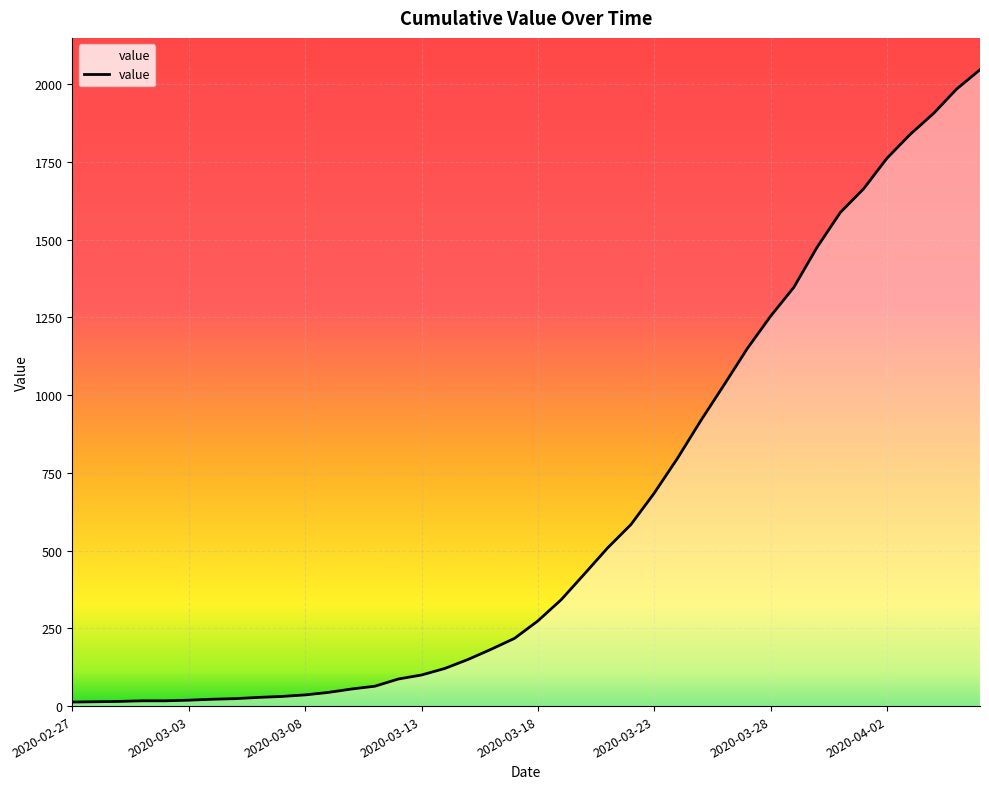

How many distinct data groups are displayed?

1